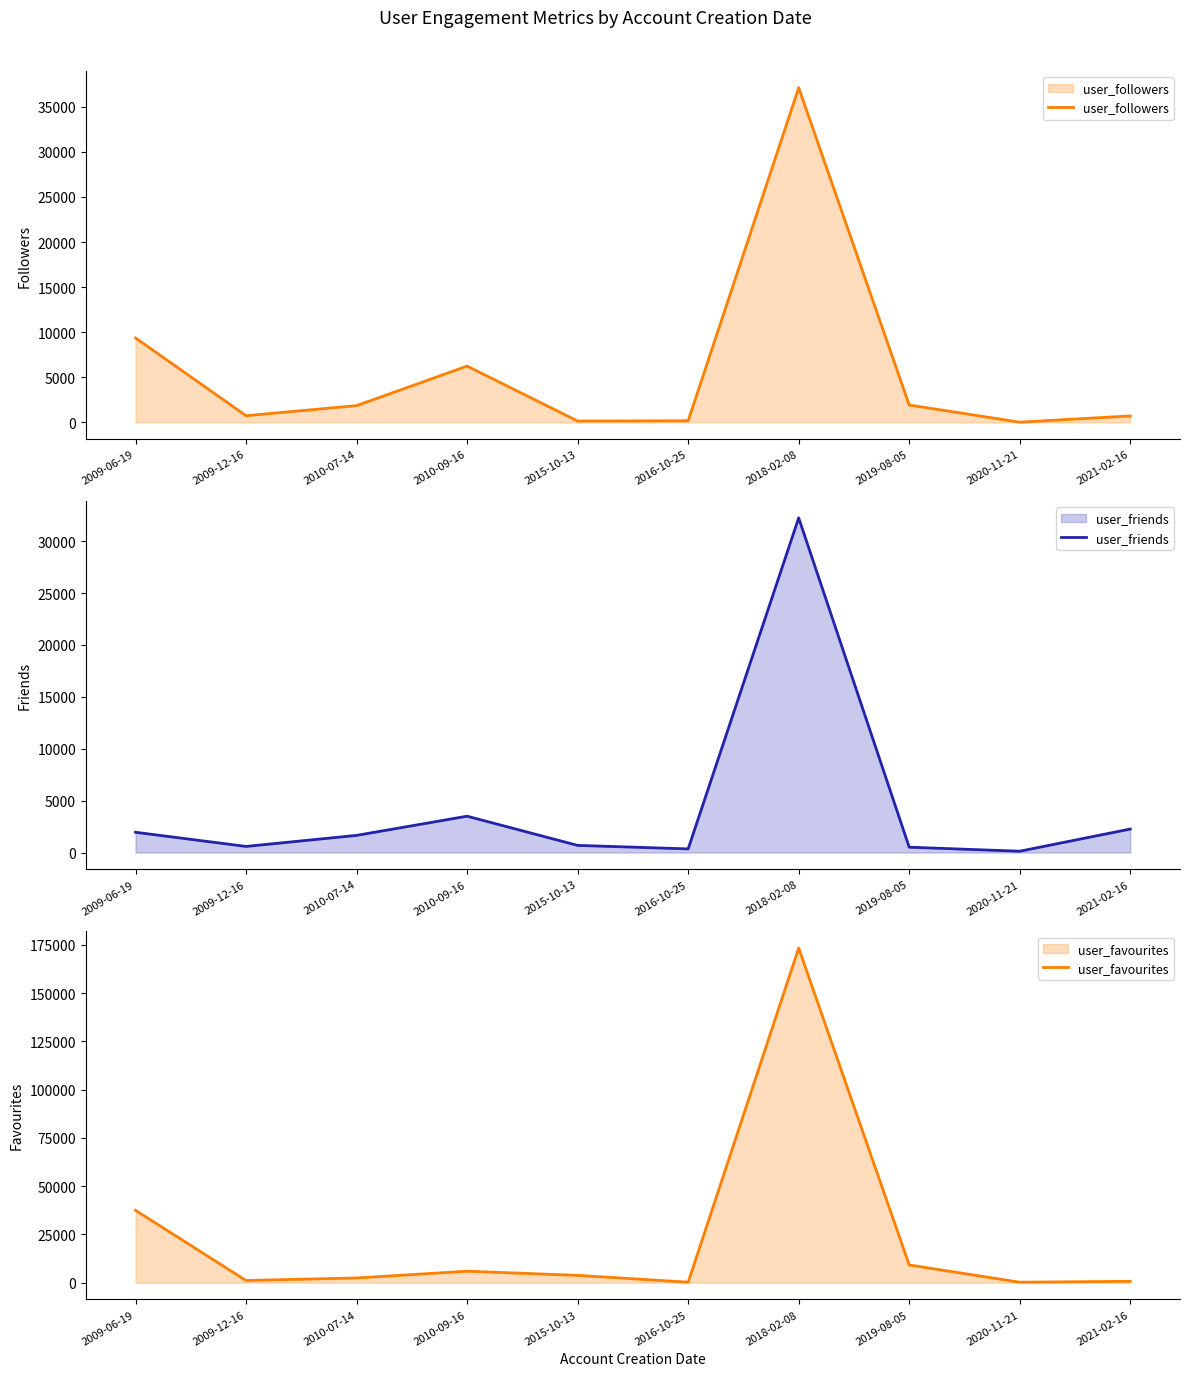

What value does the user_friends series have at 2010-07-14, to the nearest 50?

1650